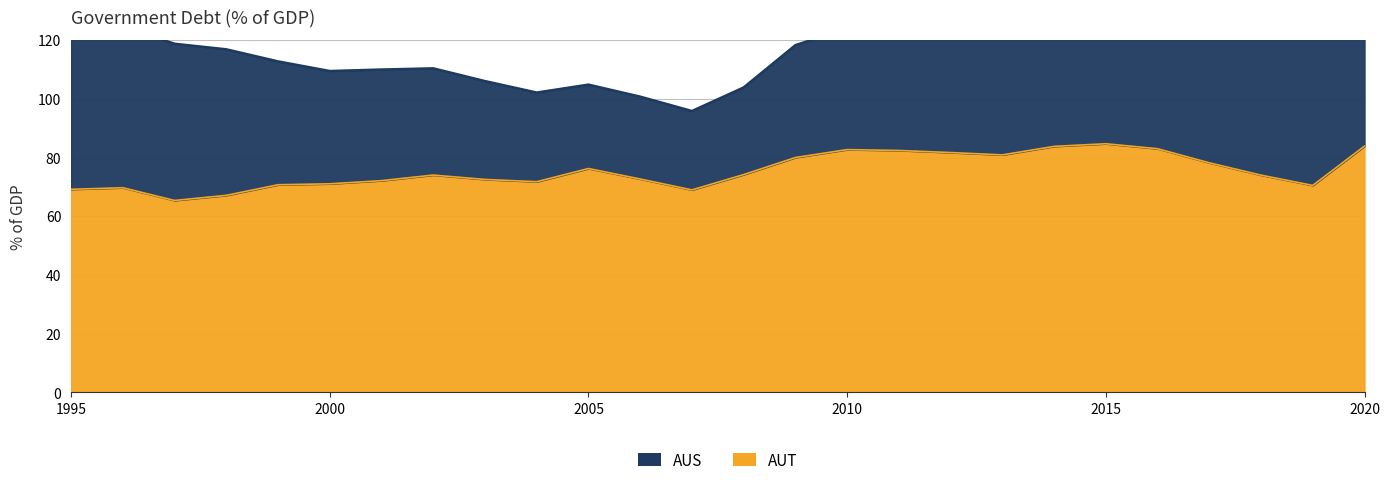

The value at 2002 is 20.7. True or false?

False